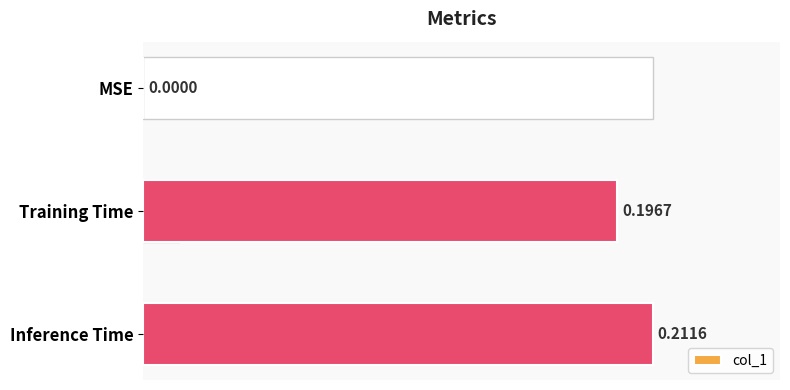

At which label is the value closest to 0?

MSE